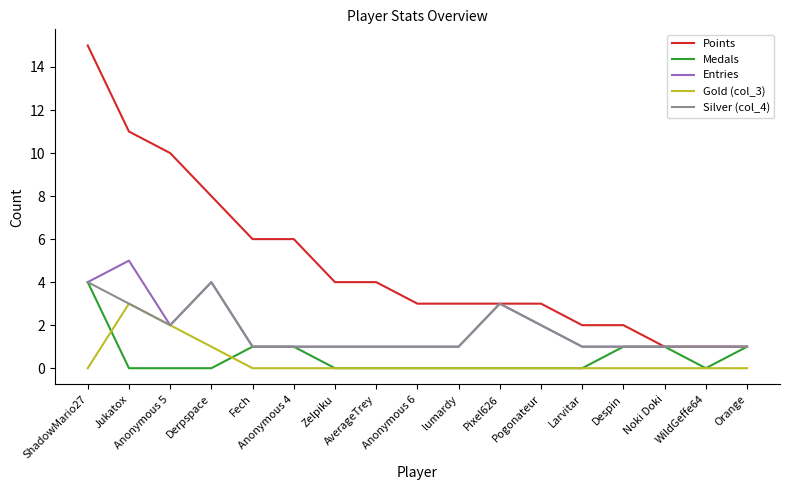

At which label does Medals reach its peak?

ShadowMario27